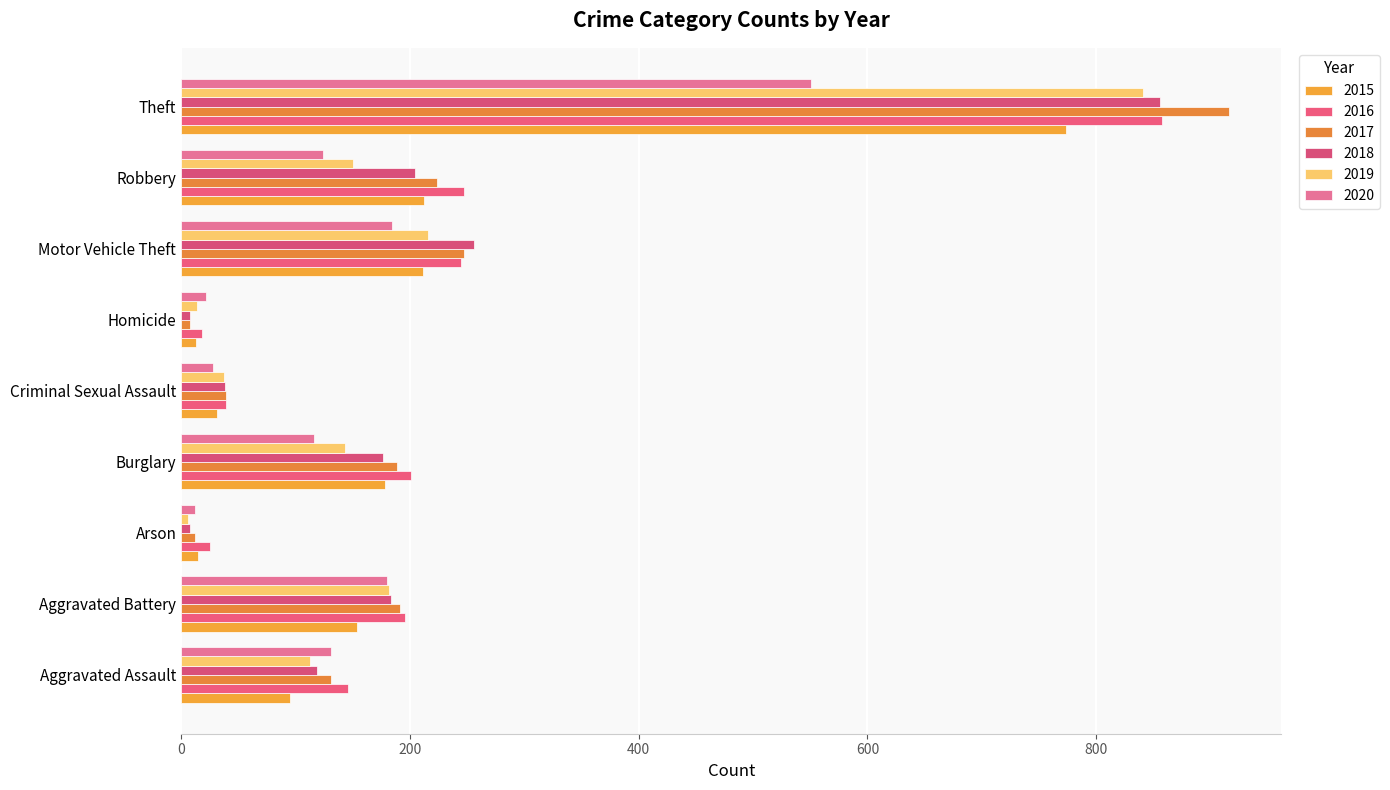

How many values in the 2020 series are below 124?

4